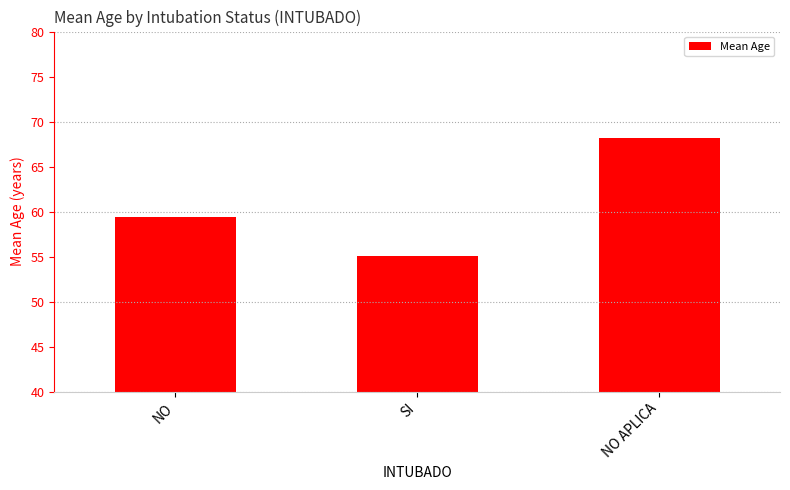

How many bars are there in total?

3